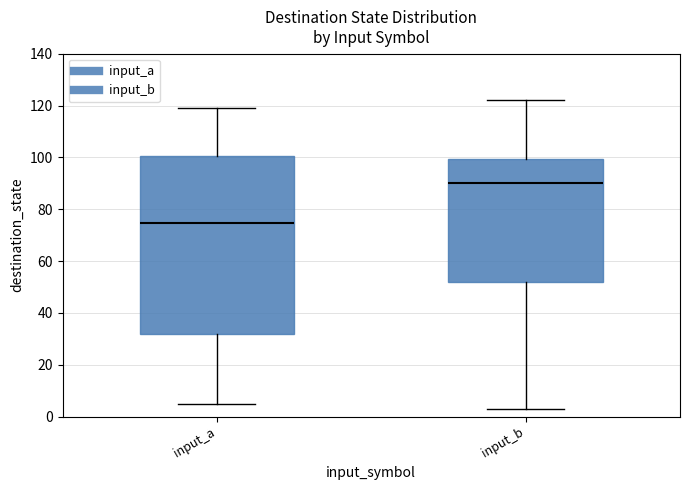

Reading left to right, read every box against the y-axis: the position of its median line, the range the box covers, and the ends of its whiskers. The values are not printed on the chart, so give them approximately, as read against the axis.

input_a: median 74, box 32 to 100, whiskers 6 to 120
input_b: median 90, box 52 to 100, whiskers 4 to 122